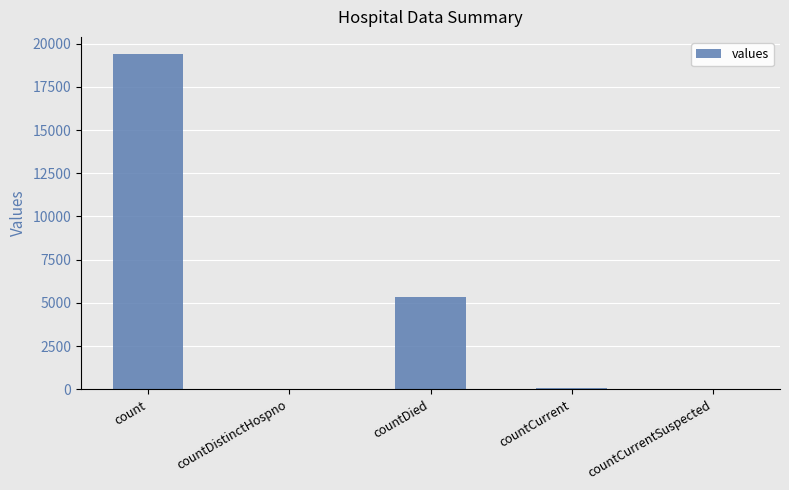

Which has a higher value, countDistinctHospno or count?

count